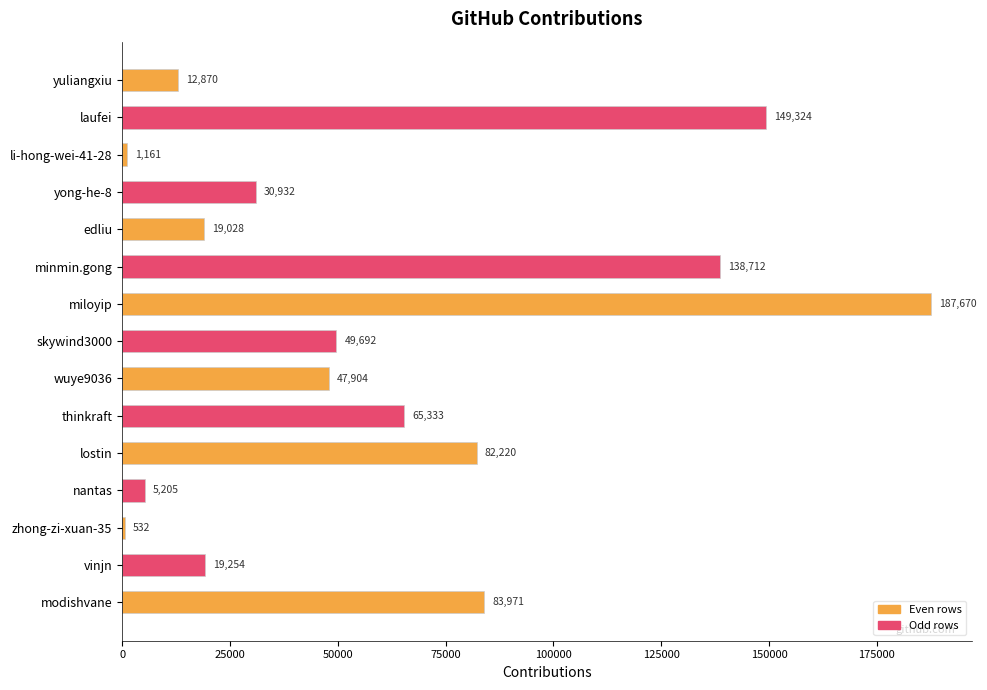

Is it true that the value at lostin is 30526?

False